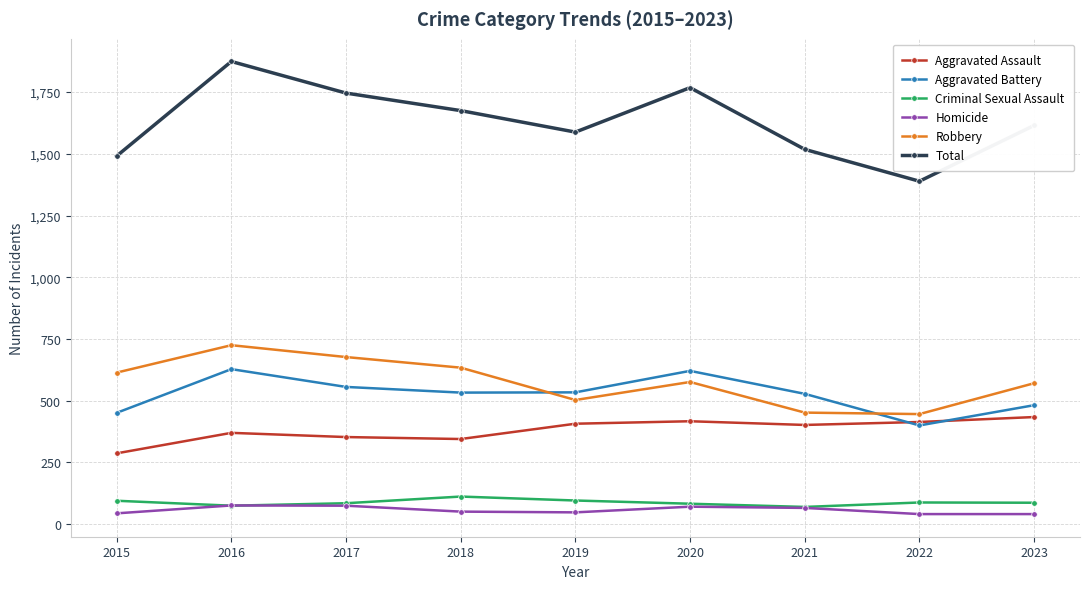

How many lines are shown in the chart?

6